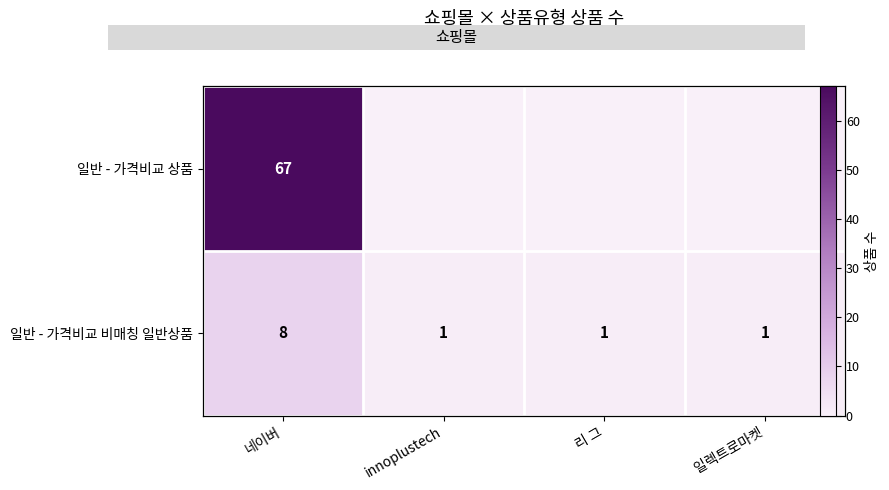

Which series has the widest spread of values?

일반 - 가격비교 상품